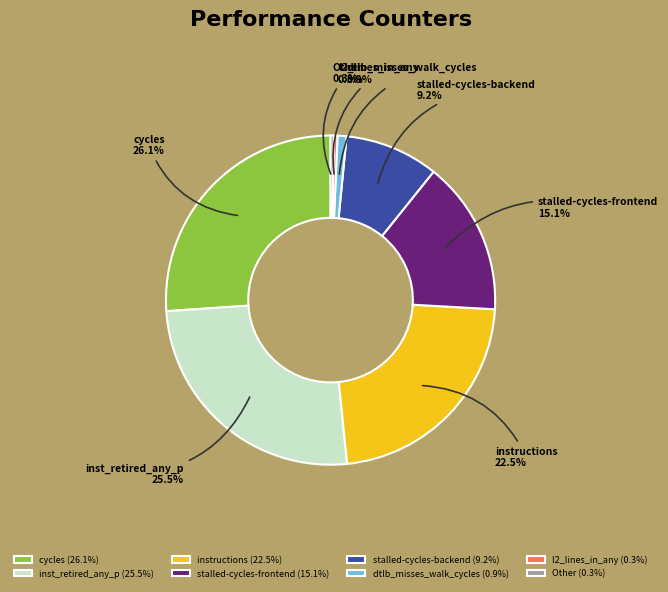

How many slices are in this pie chart?

8